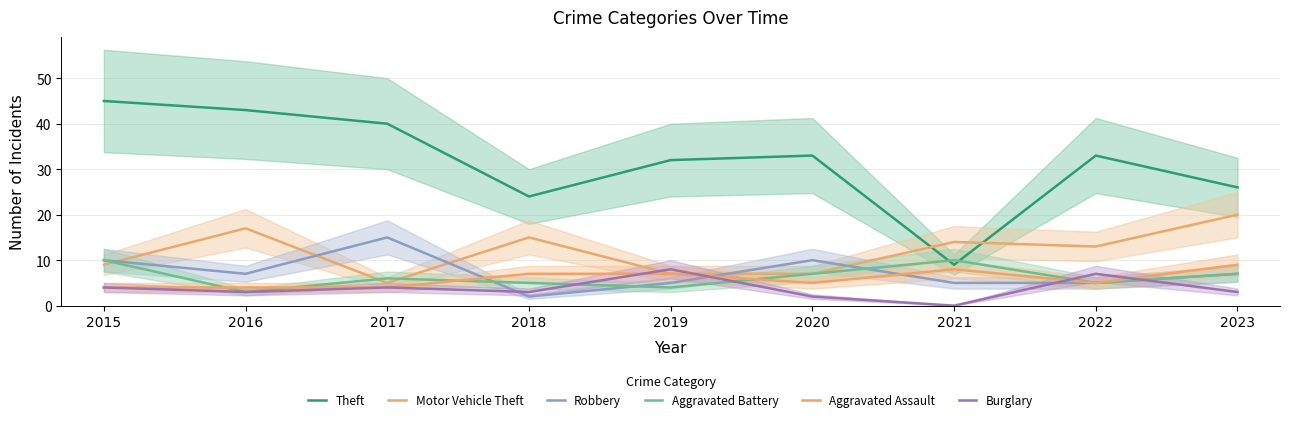

Where is Theft nearest to the value 27?

2023